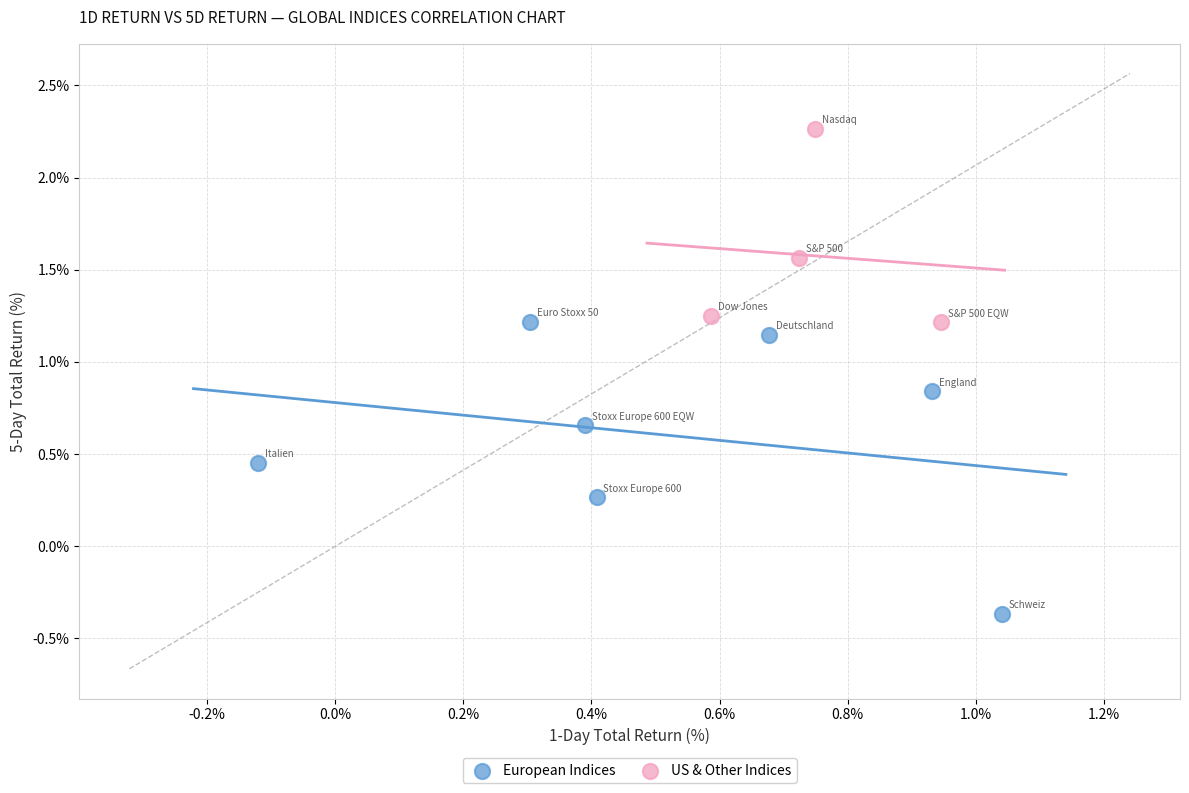

Which series contains the lowest Y value?

European Indices